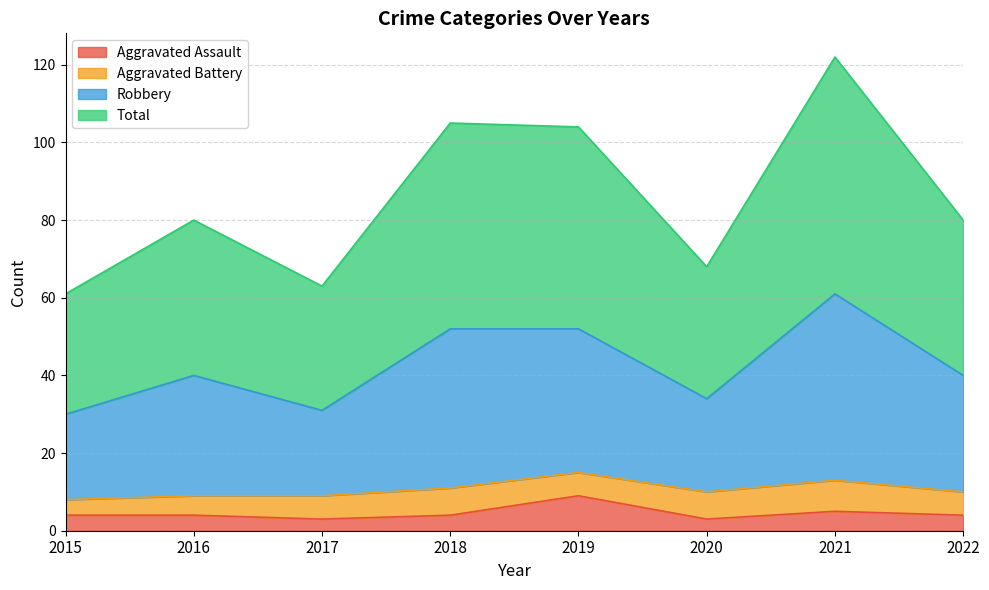

Which category has the highest value in the Aggravated Assault series?

2019